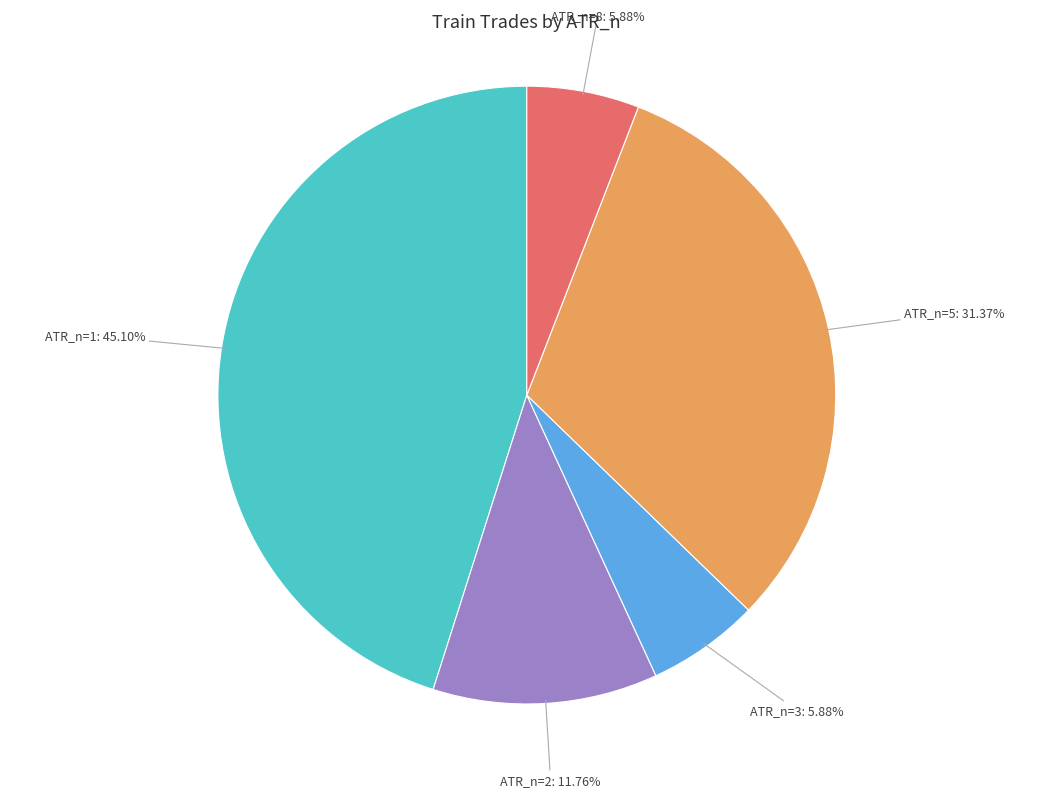

Is there any slice that represents more than half of the pie?

No